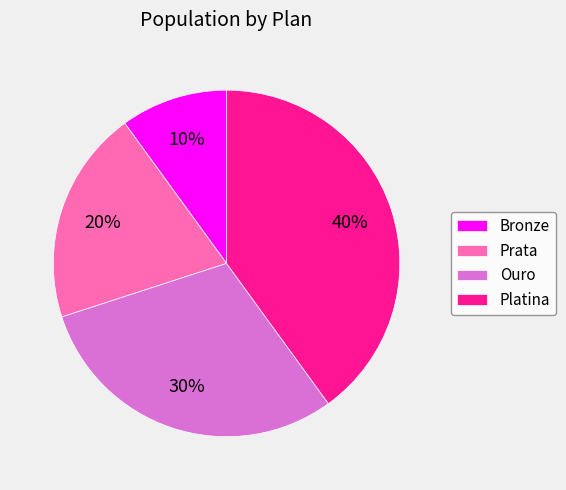

Between Ouro and Bronze, which is larger?

Ouro